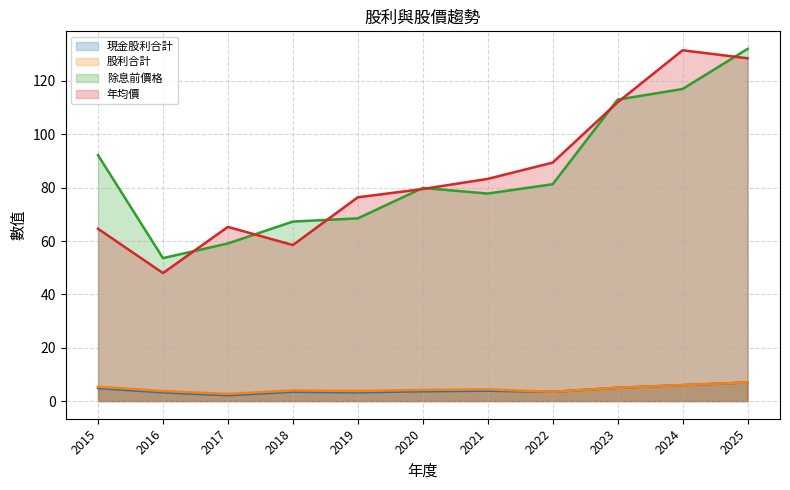

What is the difference between the maximum and second lowest values in the 除息前價格 series?

72.9